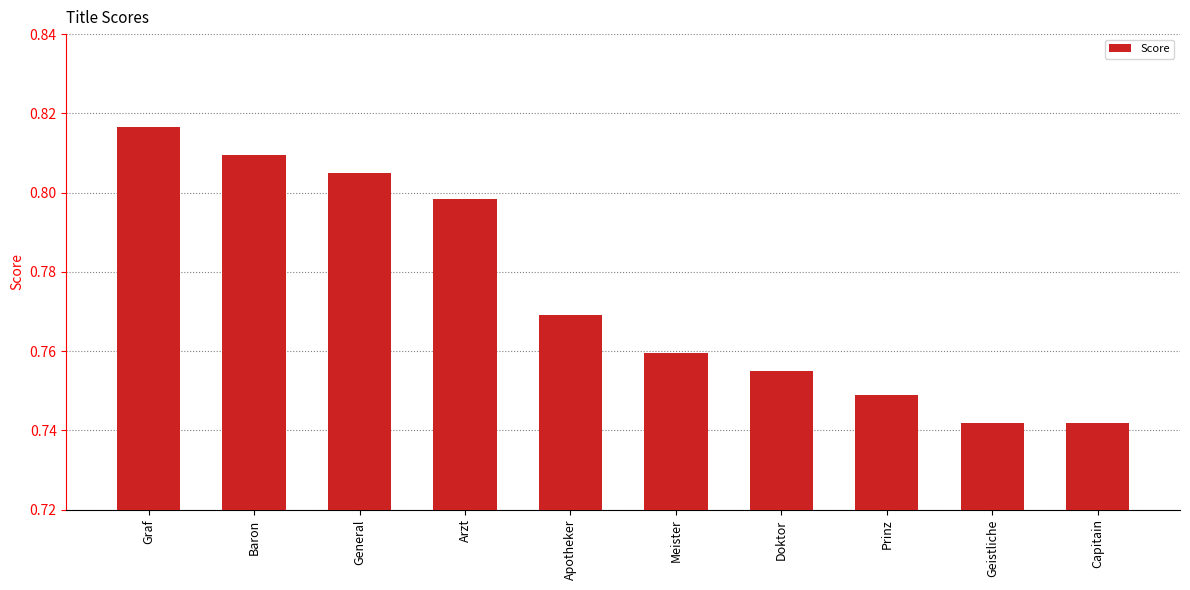

What is the sum of all values?

7.7